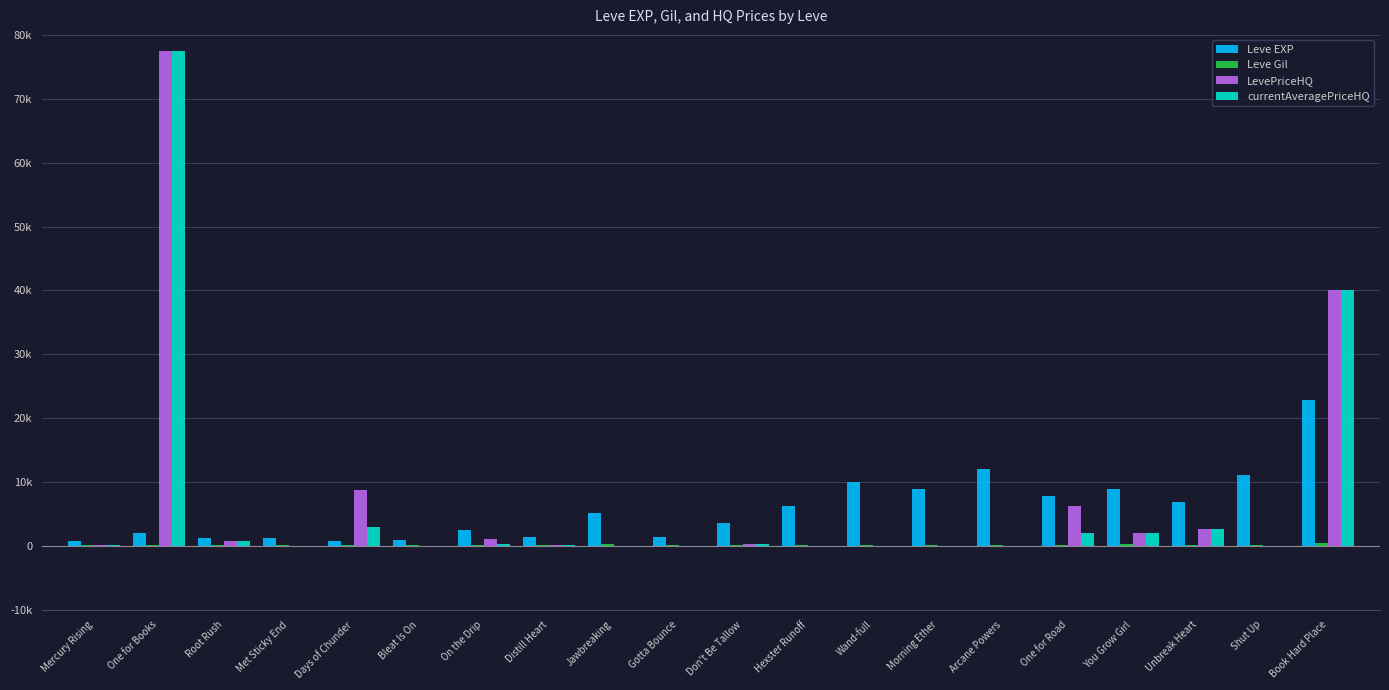

What is the minimum value for Leve Gil?

112.0